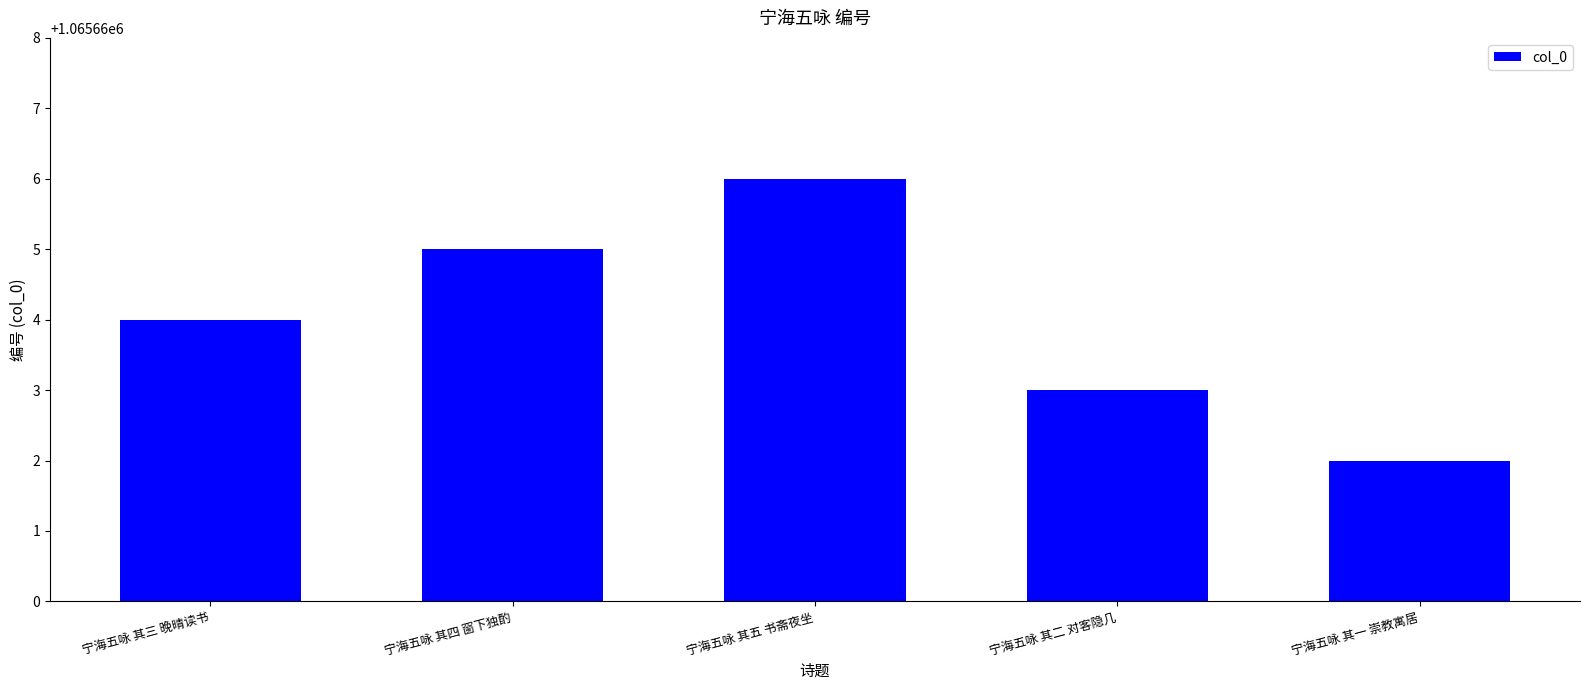

Where is the data nearest to the value 1065664?

宁海五咏 其三 晚晴读书